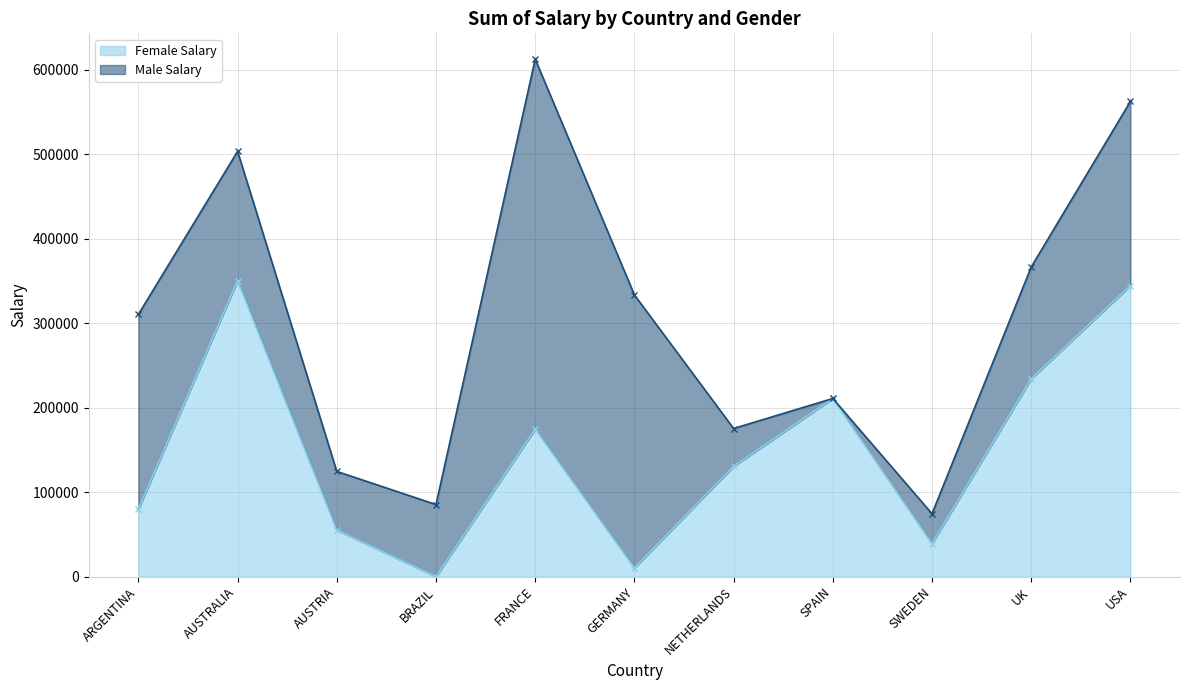

Reading left to right, list all the values displayed in this chart.

ARGENTINA=79872	AUSTRALIA=350185	AUSTRIA=55007	BRAZIL=0	FRANCE=174537	GERMANY=10241	NETHERLANDS=130413	SPAIN=210843	SWEDEN=38965	UK=234064	USA=344486